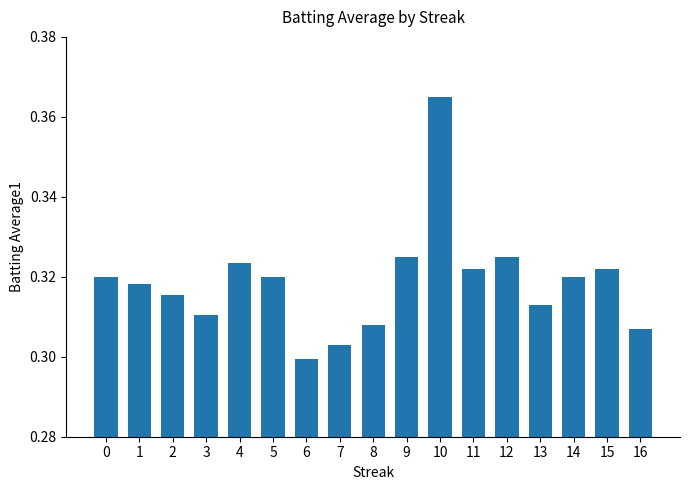

What is the sum of all values?

5.4